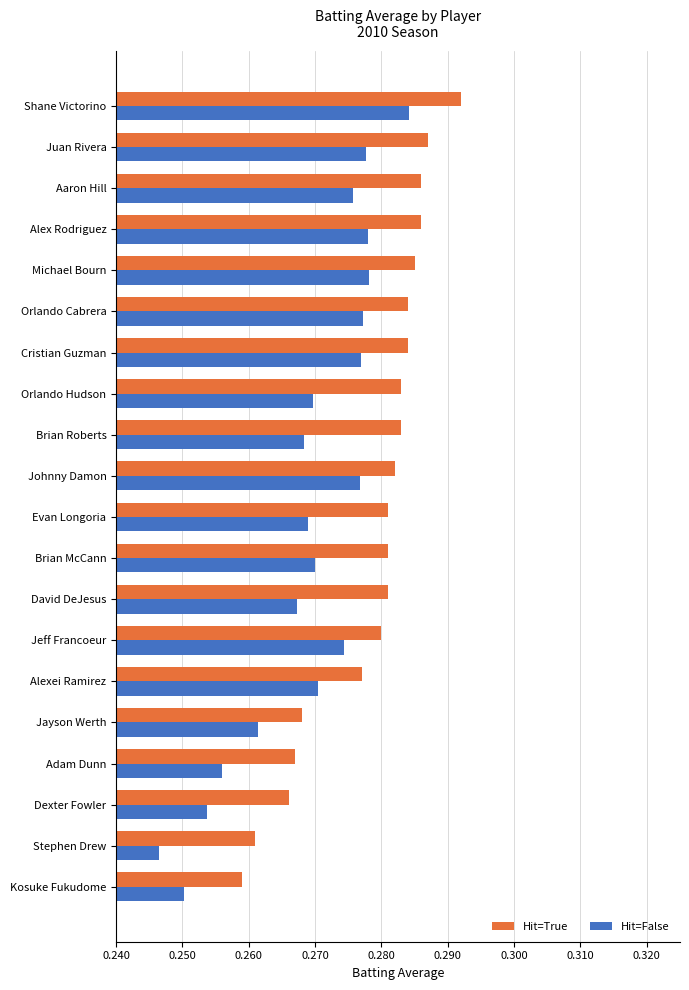

At which label does Hit=False reach its peak?

Shane Victorino